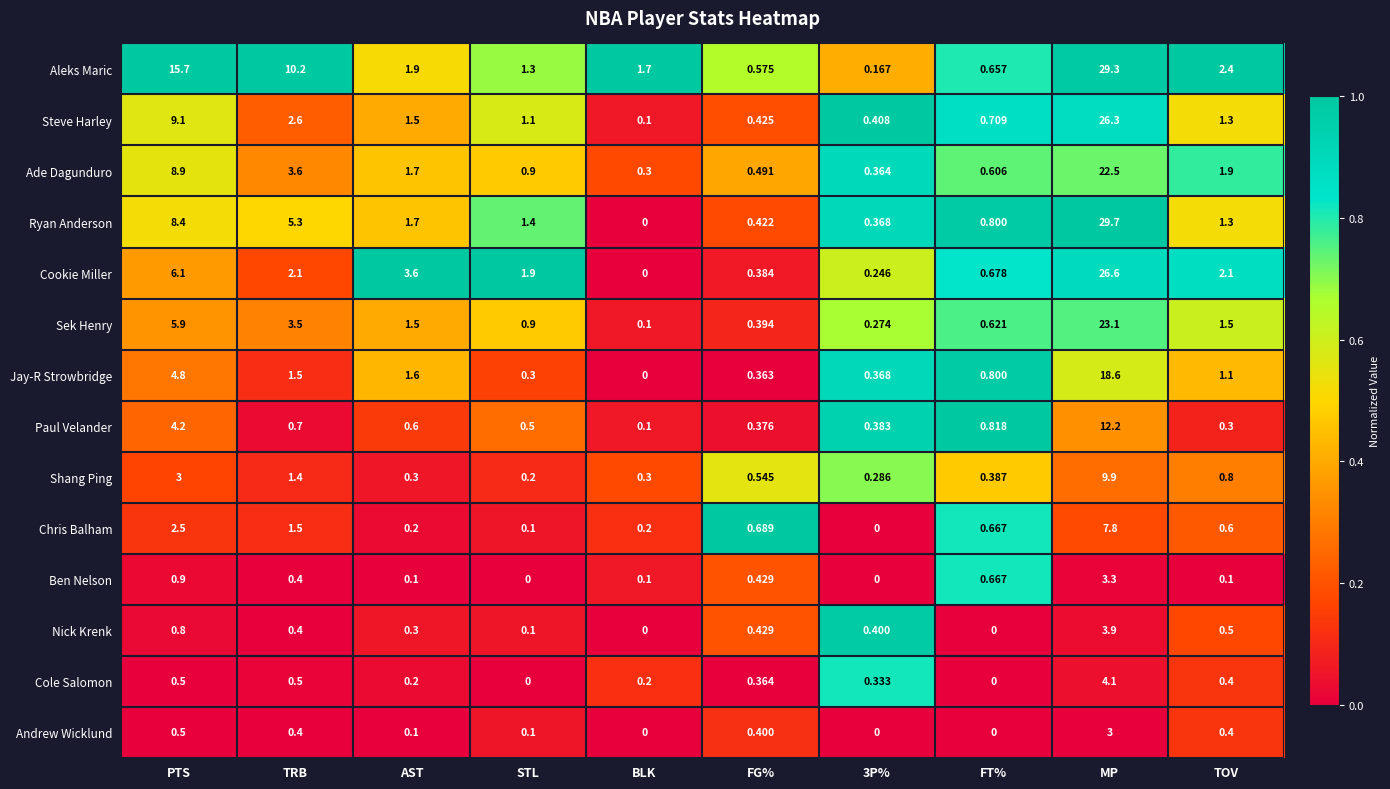

Rank the series at MP from lowest to highest value.

Andrew Wicklund, Ben Nelson, Nick Krenk, Cole Salomon, Chris Balham, Shang Ping, Paul Velander, Jay-R Strowbridge, Ade Dagunduro, Sek Henry, Steve Harley, Cookie Miller, Aleks Maric, Ryan Anderson